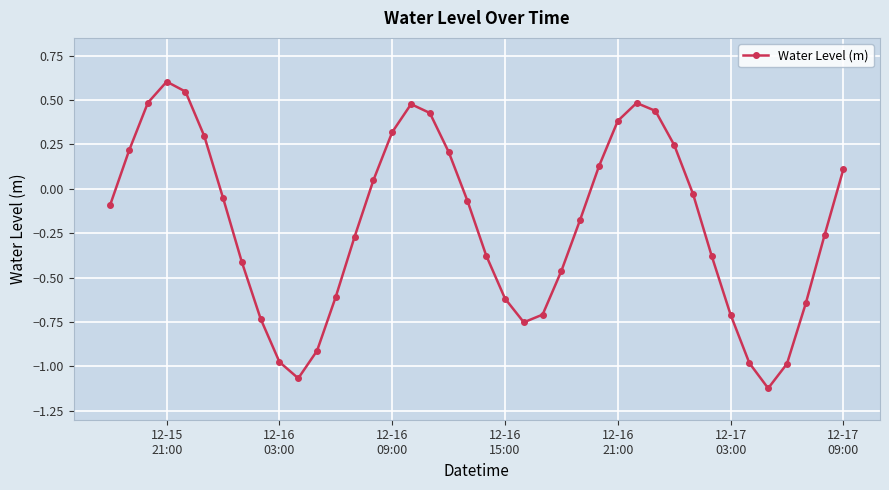

Does the chart have visible grid lines?

Yes